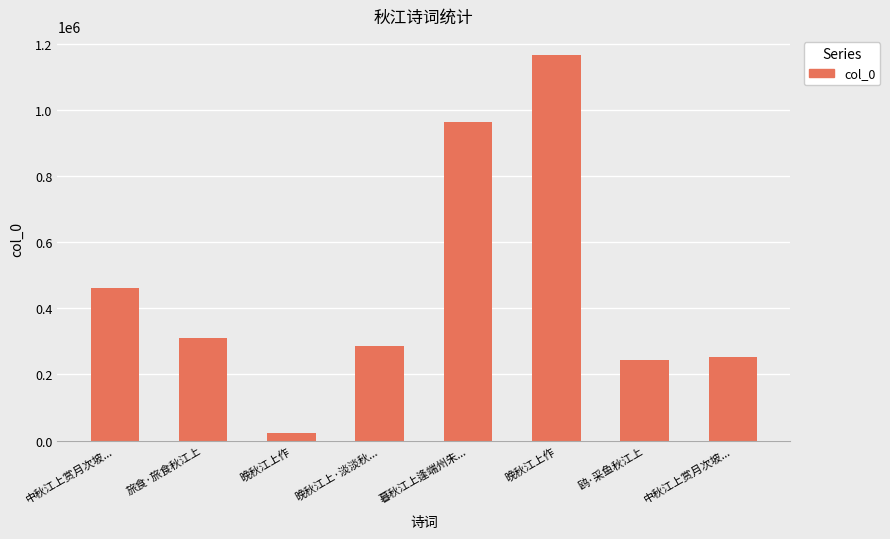

How many categories are shown in the chart?

8